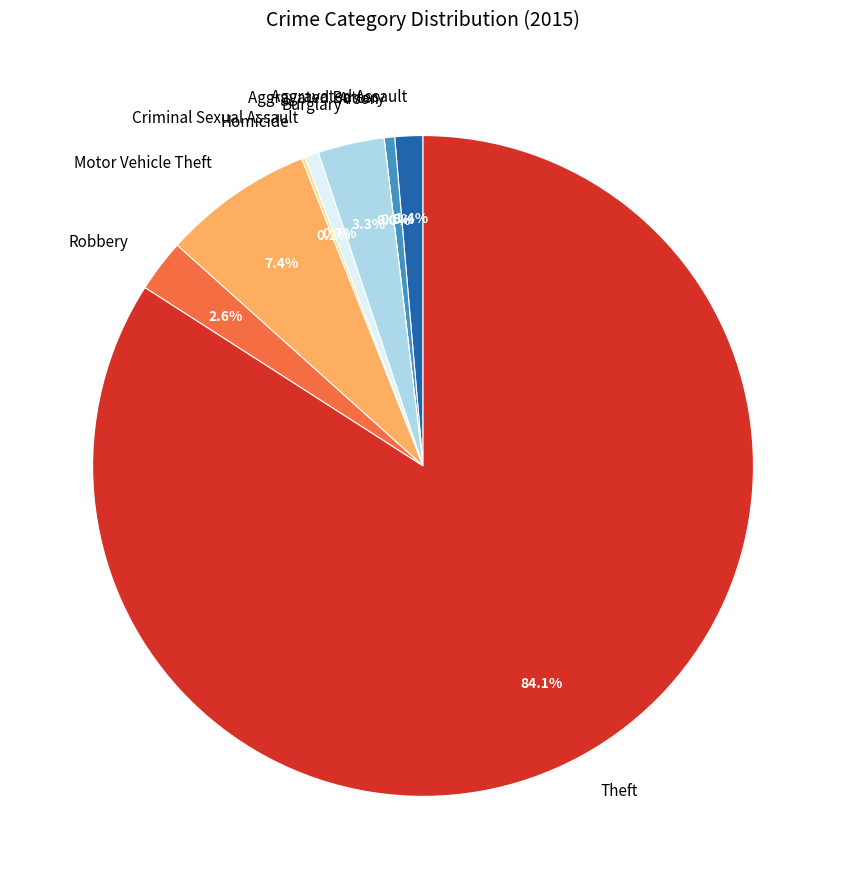

Between Homicide and Arson, which is larger?

Homicide